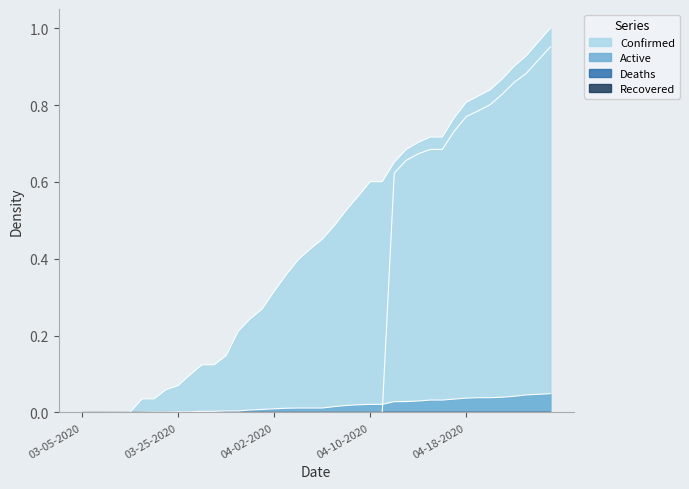

What is the difference between the highest and lowest values at 04-22-2020?

0.9